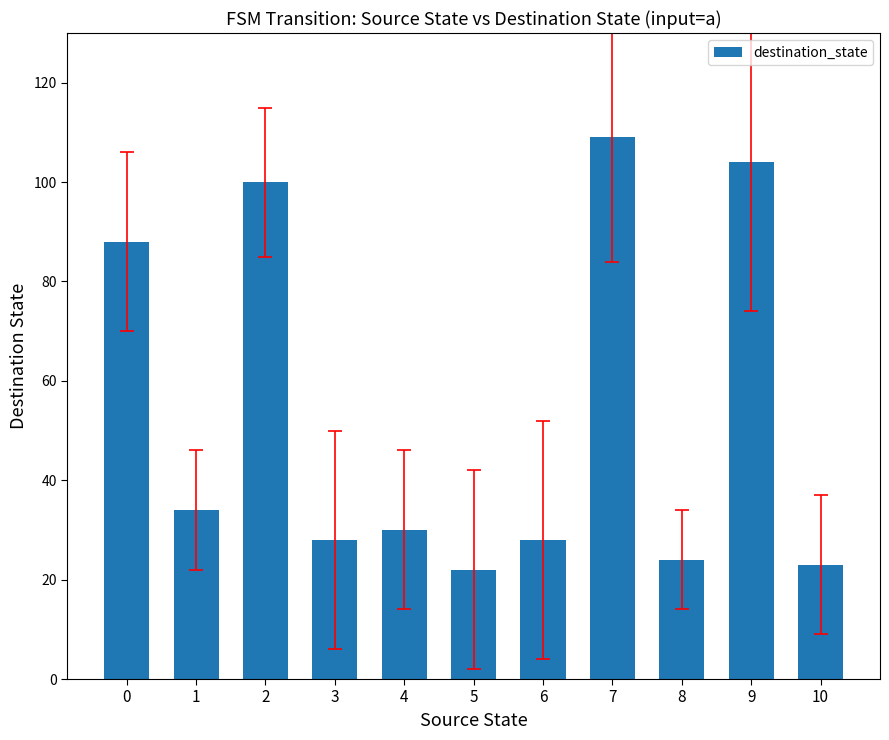

Approximately how many times larger is the value at 6 compared to 3?

1.0